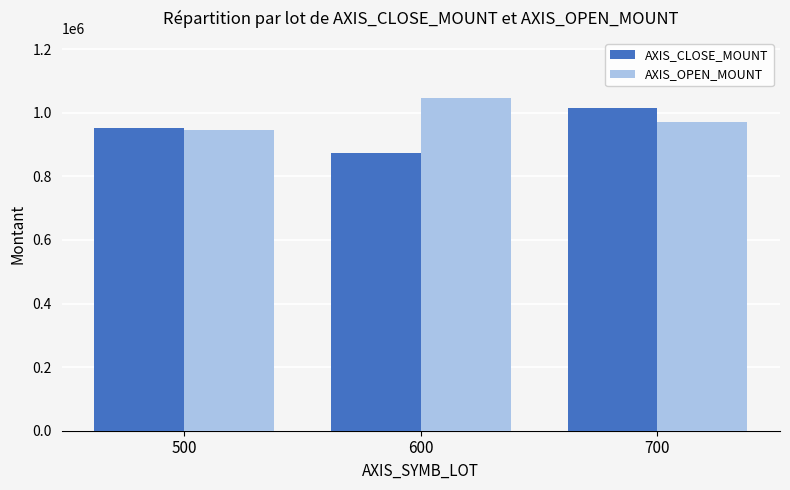

True or false: AXIS_CLOSE_MOUNT has a value of 1233768.3 at 600.

False